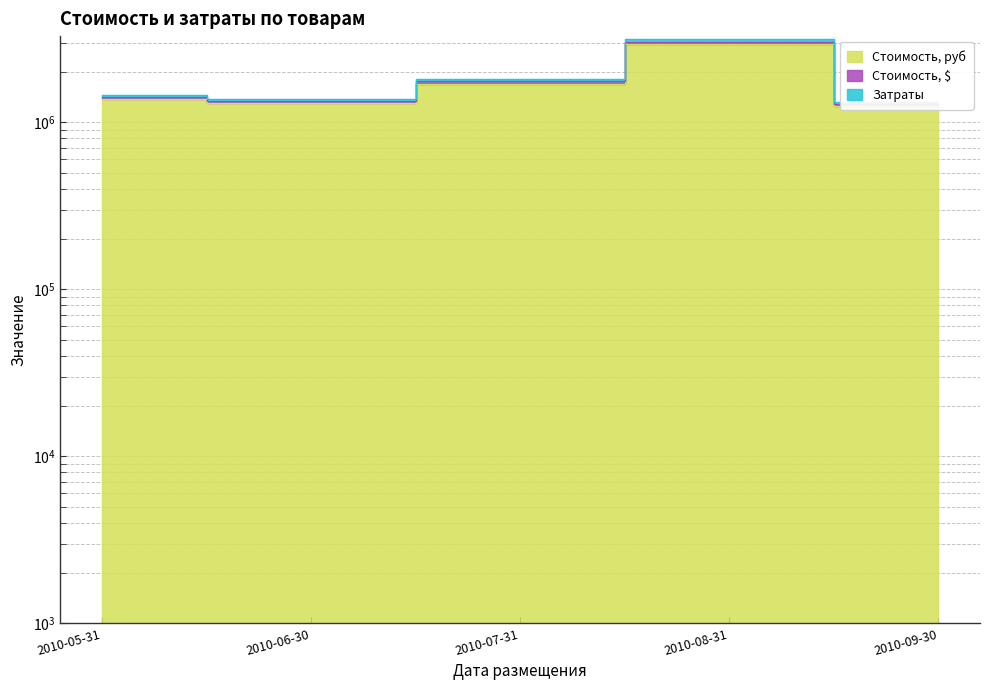

What is the difference between the second highest and second lowest values in the Затраты series?

420391